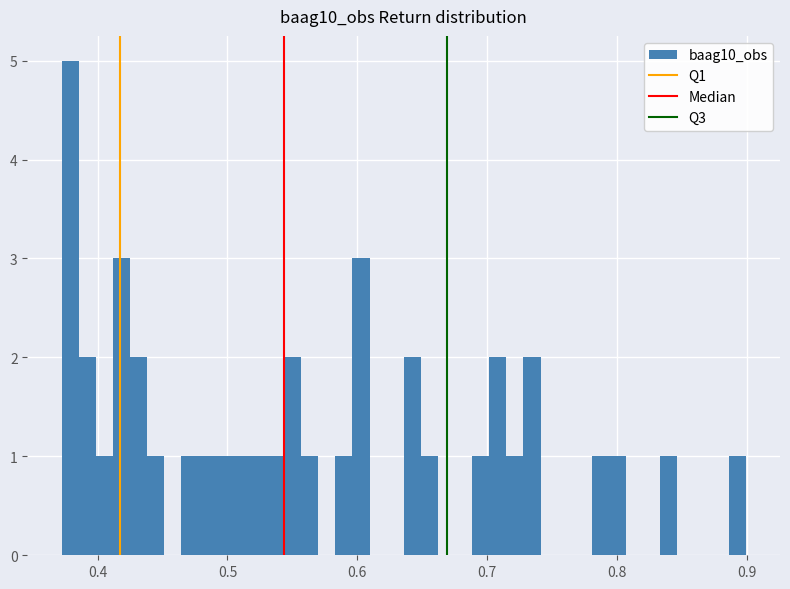

Read against the x-axis, roughly where is the centre of the tallest bar?

0.38